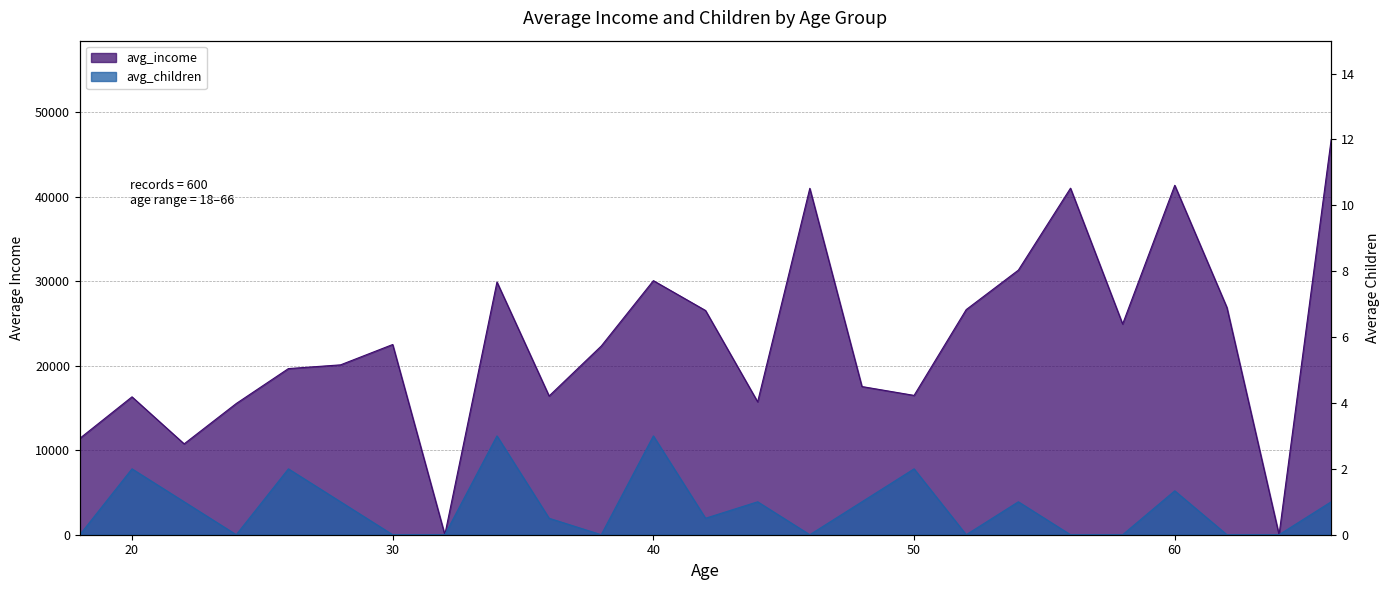

How many avg_children values are between 0 and 1?

19